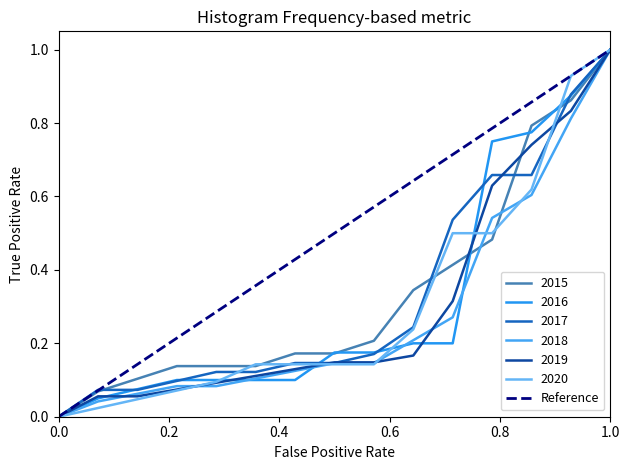

Is it true that the value at 0.0 is 0?

True